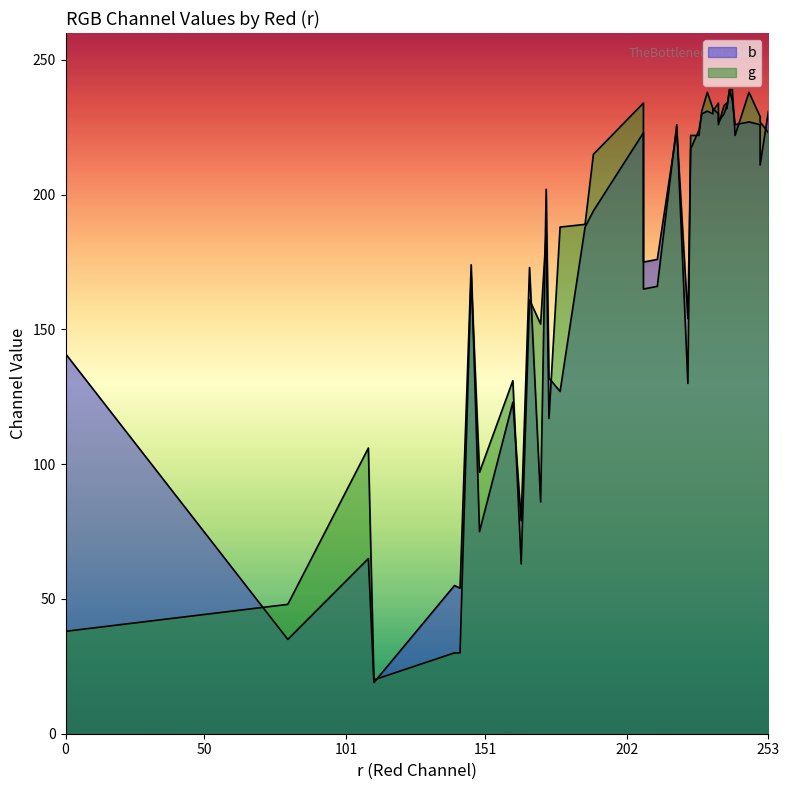

The value of g at 235 is 234. True or false?

True